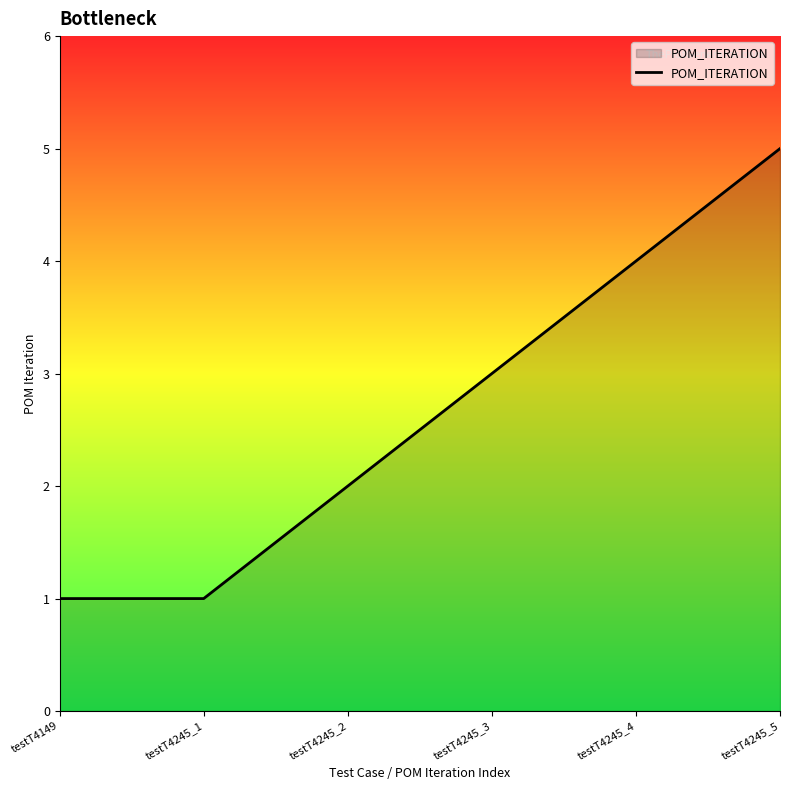

Reading left to right, list all the values displayed in this chart.

1	1	2	3	4	5